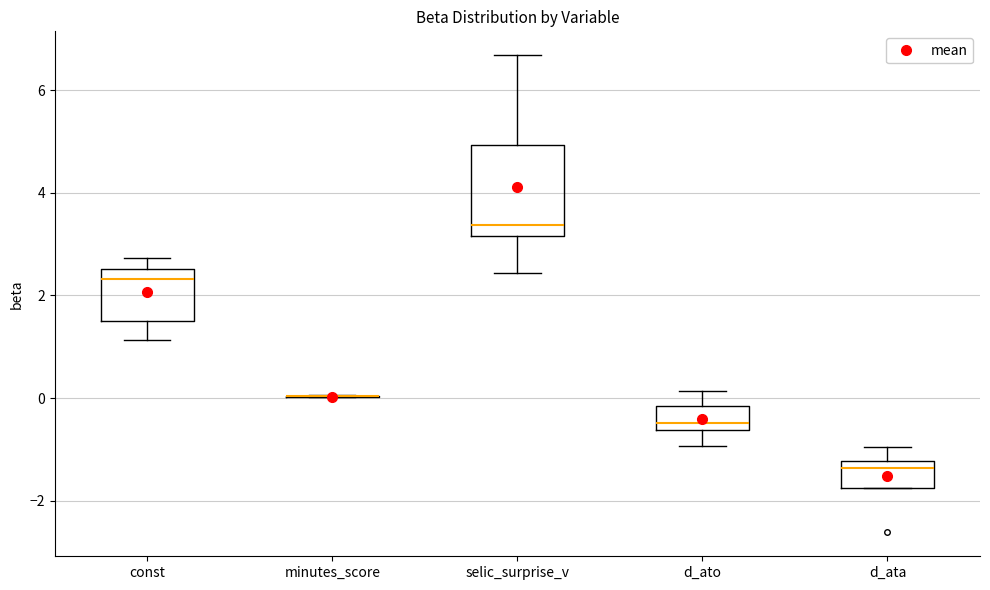

Reading left to right, transcribe this box plot: for each box, give where its median line is, the range the box spans, and where its two whiskers end, as read against the y-axis. The values are not printed on the chart, so give them approximately, as read against the axis.

const: median 2.4, box 1.6 to 2.6, whiskers 1.2 to 2.8
minutes_score: box collapsed to a line at 0.0, whiskers 0.0 to 0.0
selic_surprise_v: median 3.4, box 3.2 to 5.0, whiskers 2.4 to 6.6
d_ato: median -0.4, box -0.6 to -0.2, whiskers -1.0 to 0.2
d_ata: median -1.4, box -1.8 to -1.2, whiskers -1.8 to -1.0